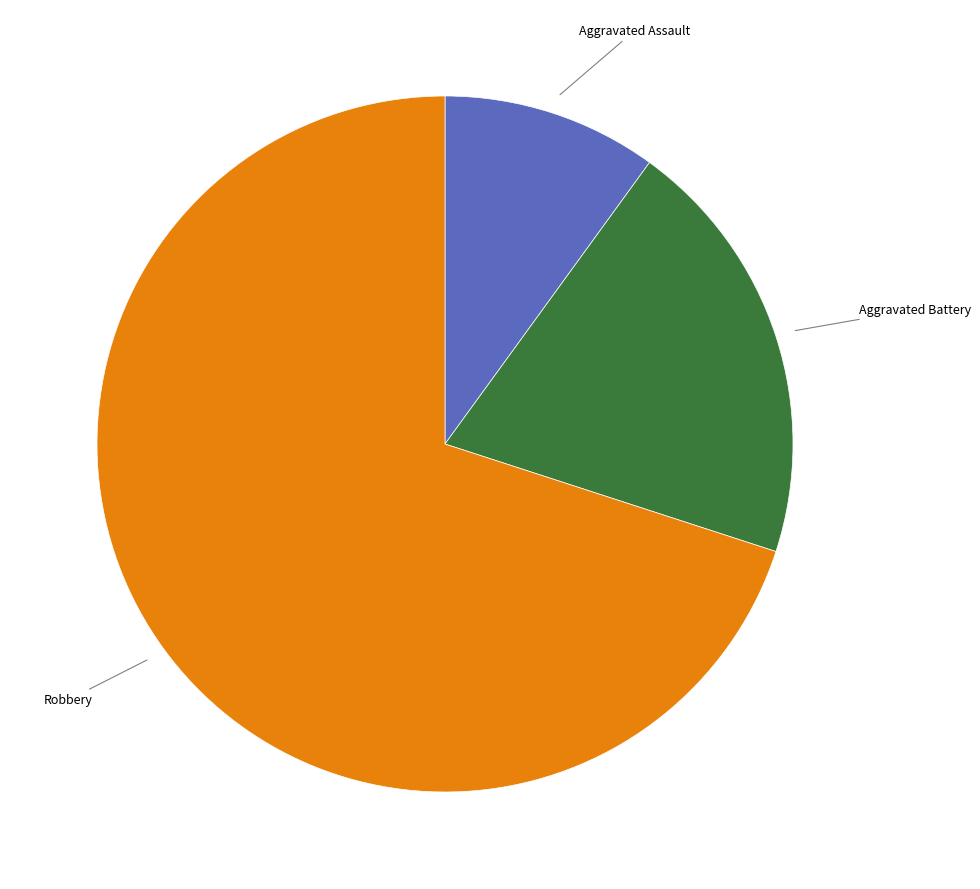

Is there any slice that represents more than half of the pie?

Yes